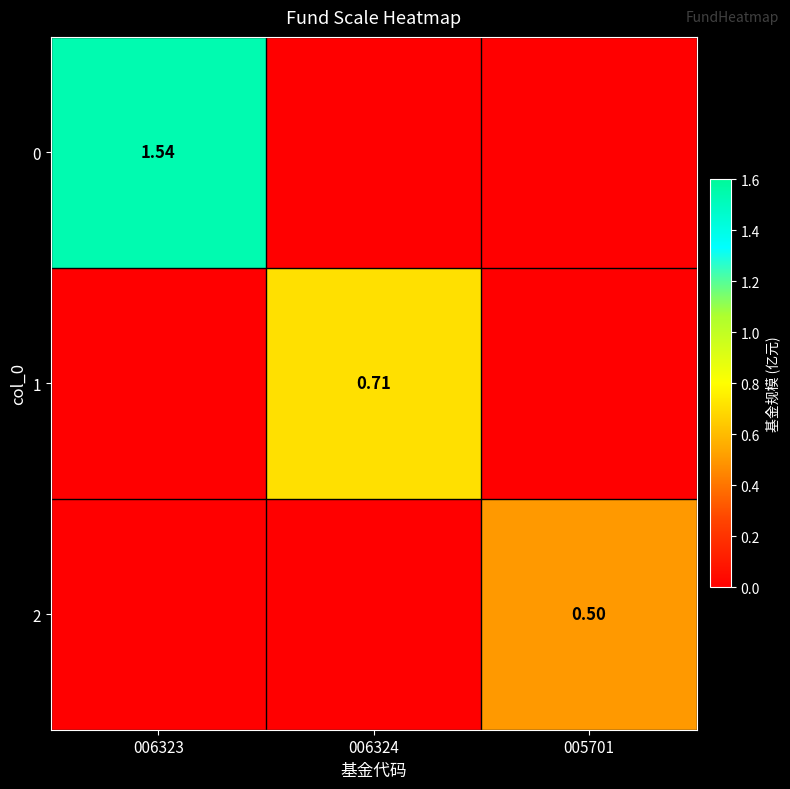

At how many categories does at least one series exceed 1?

1